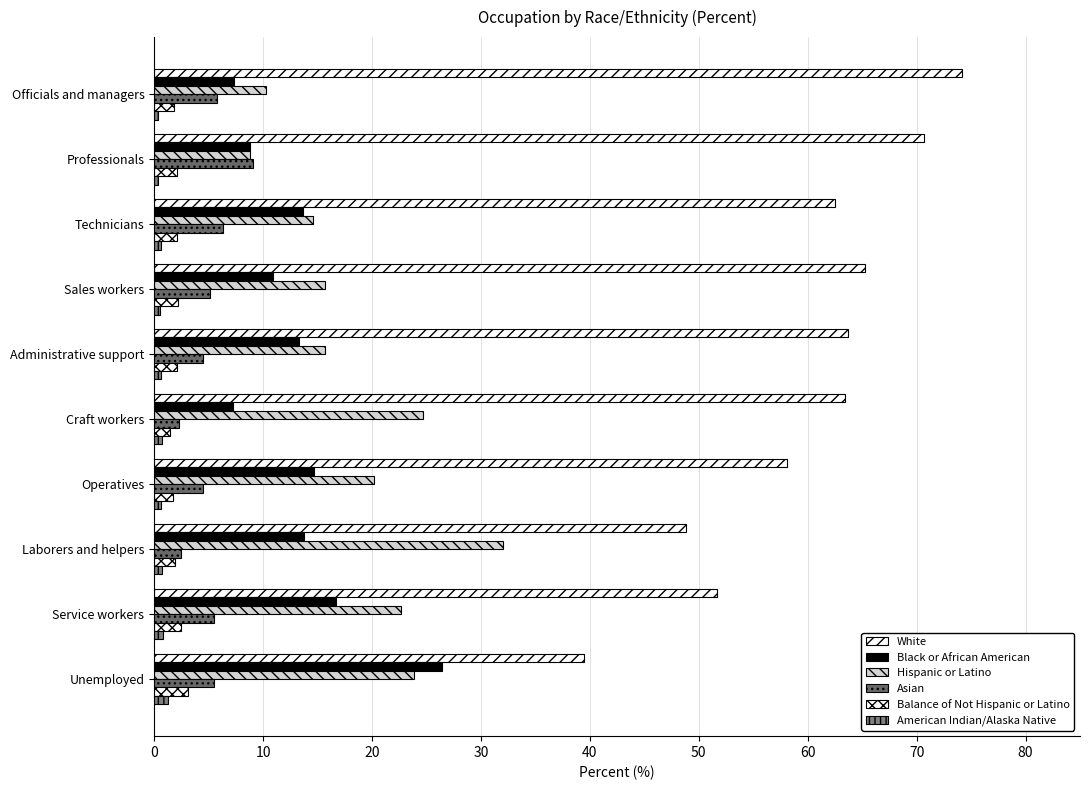

What is the value of the Black or African American bar at the 5th from the left?

13.3